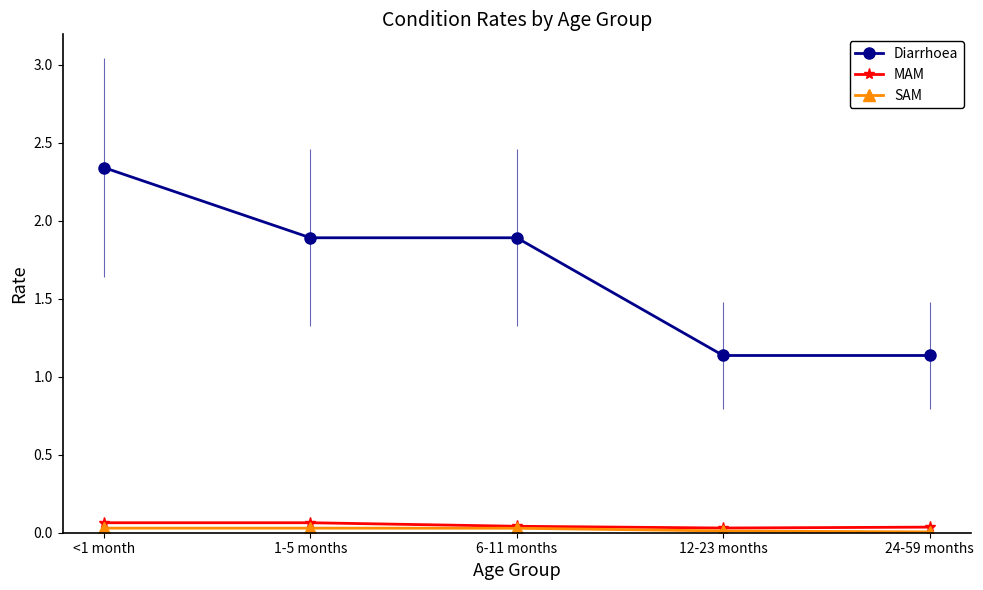

What are all the series names shown in the legend?

Diarrhoea, MAM, SAM